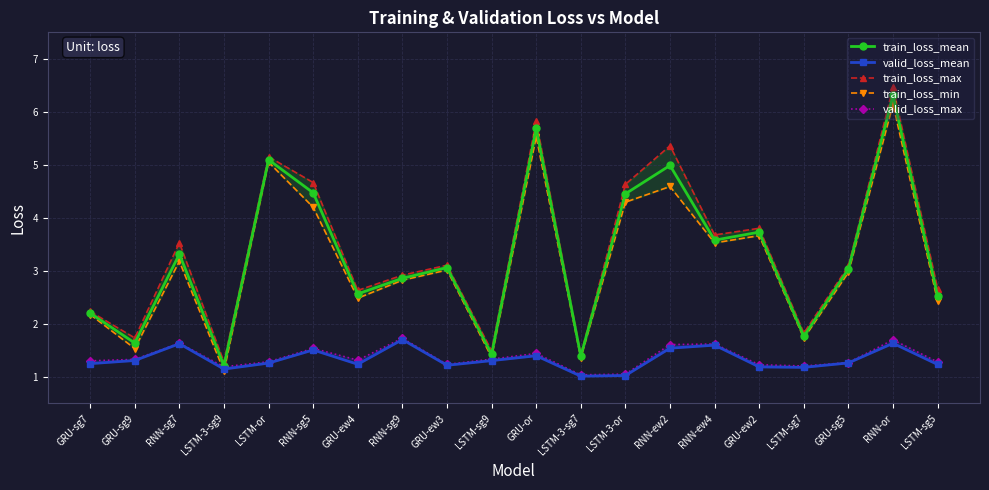

The valid_loss_mean series shows 1.2 at GRU-ew3. True or false?

True